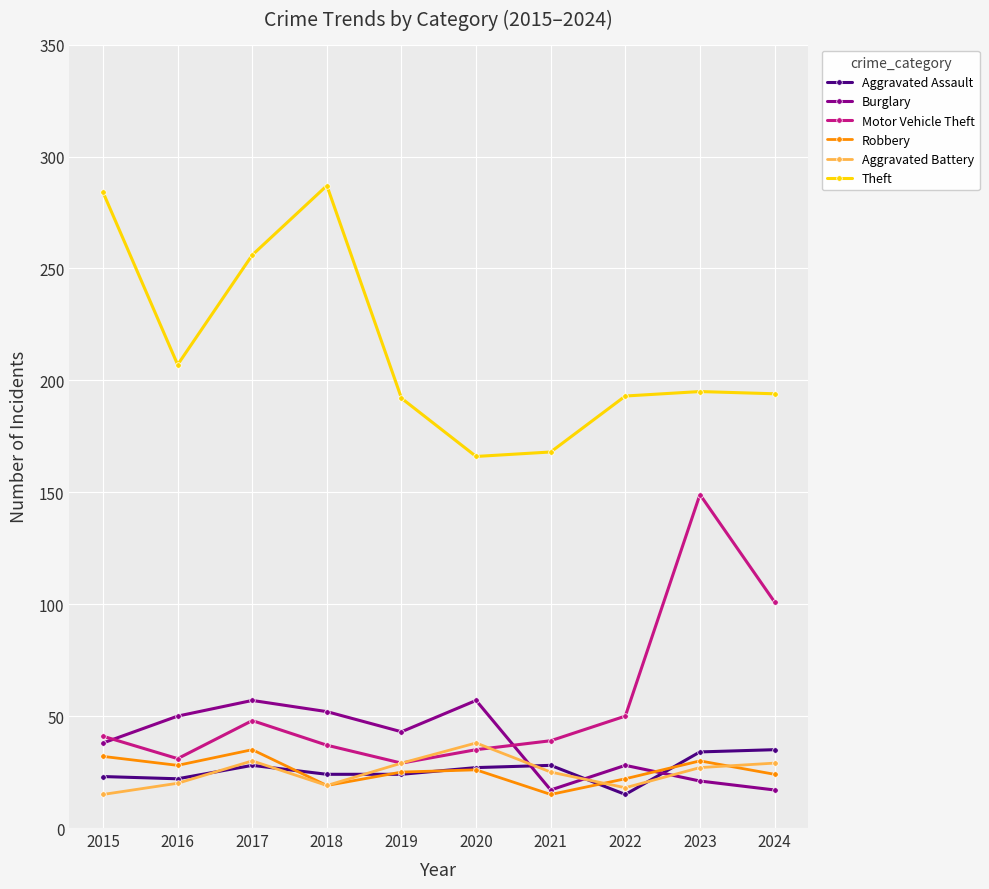

What is the total value across all series at 2024?

400